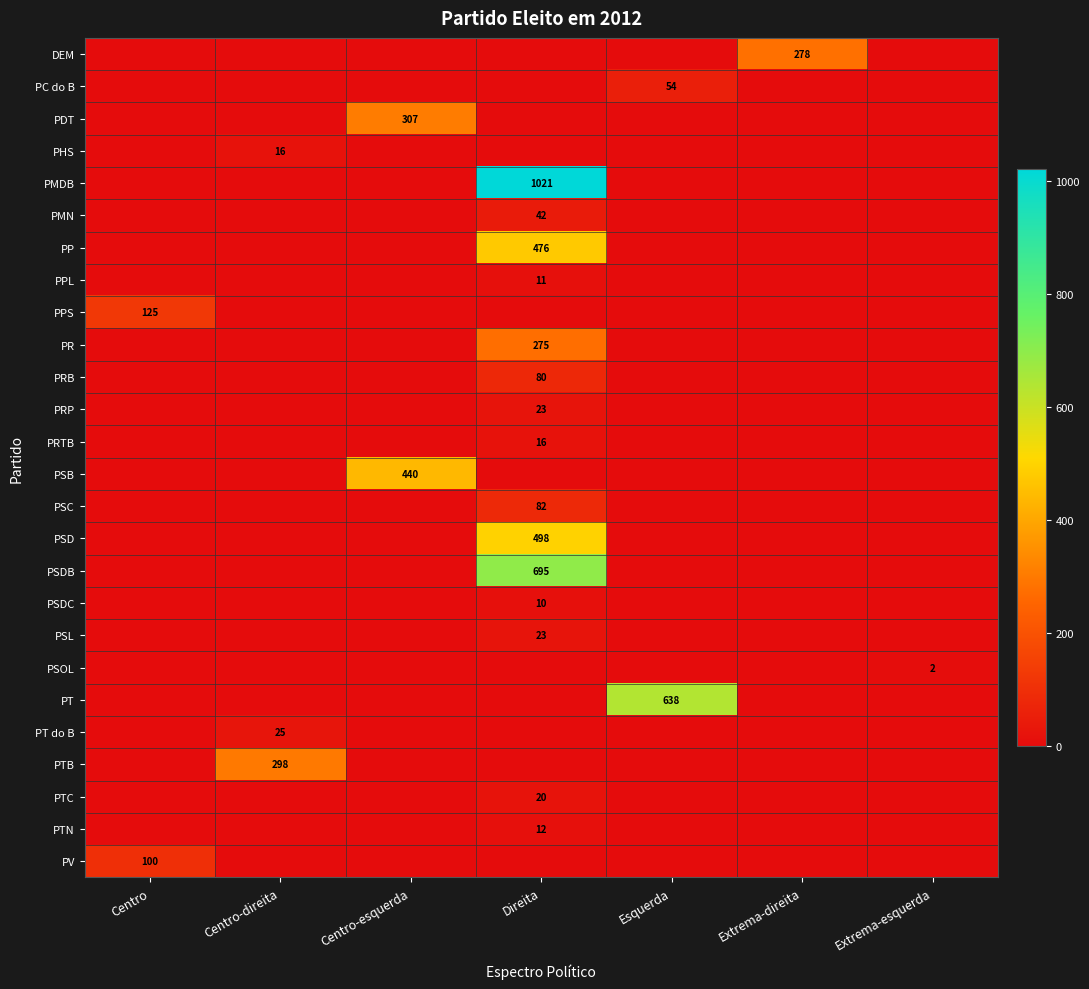

Is it true that PTN equals 20 at Direita?

False